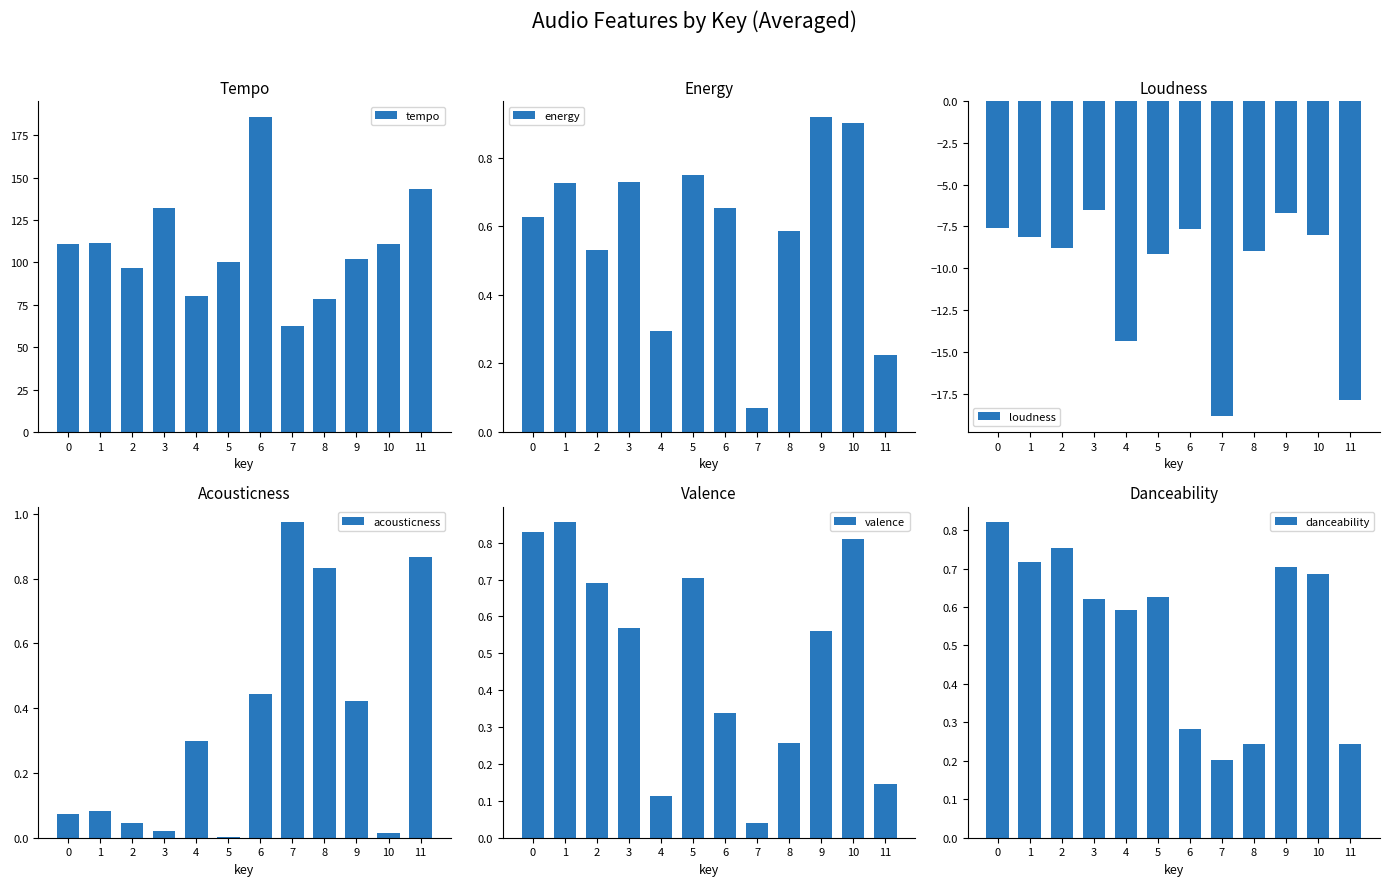

Reading left to right, transcribe all the data shown in this chart.

tempo: 110.9	111.5	97.0	132.0	80.0	100.1	185.9	62.3	78.7	102.0	111.0	143.3
energy: 0.6	0.7	0.5	0.7	0.3	0.7	0.7	0.1	0.6	0.9	0.9	0.2
loudness: -7.6	-8.1	-8.8	-6.5	-14.4	-9.2	-7.6	-18.8	-9.0	-6.7	-8.0	-17.9
acousticness: 0.1	0.1	0.0	0.0	0.3	0.0	0.4	1.0	0.8	0.4	0.0	0.9
valence: 0.8	0.9	0.7	0.6	0.1	0.7	0.3	0.0	0.3	0.6	0.8	0.1
danceability: 0.8	0.7	0.8	0.6	0.6	0.6	0.3	0.2	0.2	0.7	0.7	0.2